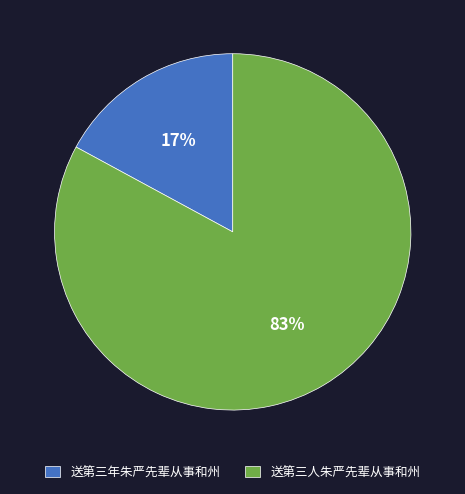

Between 送第三年朱严先辈从事和州 and 送第三人朱严先辈从事和州, which is larger?

送第三人朱严先辈从事和州